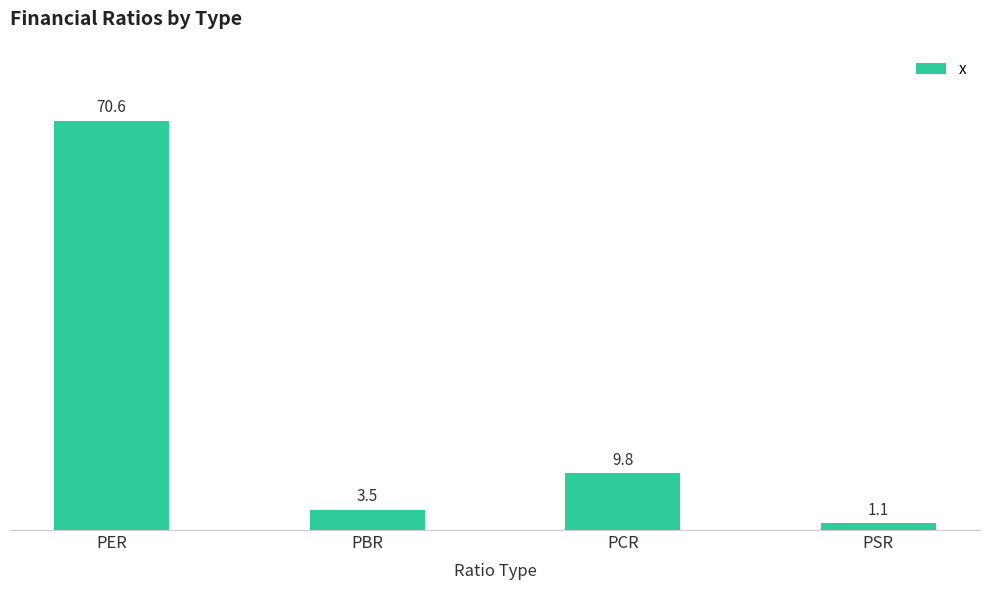

Are the bars horizontal?

No